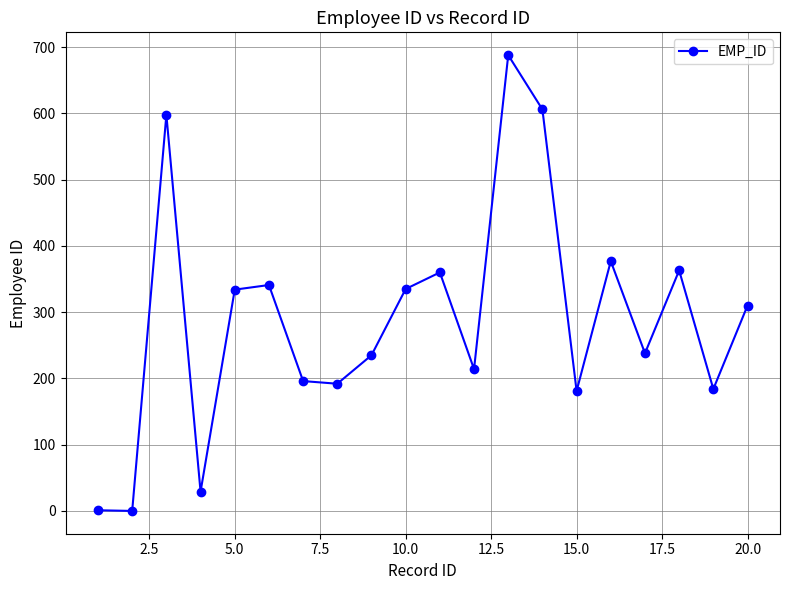

What is the greatest value displayed?

688